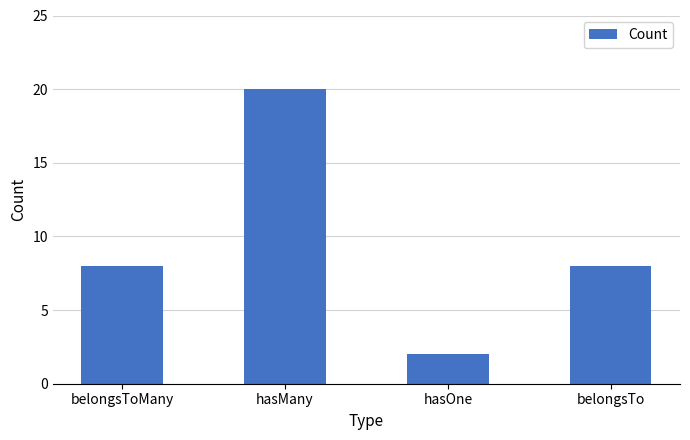

What position from the right is belongsToMany?

4